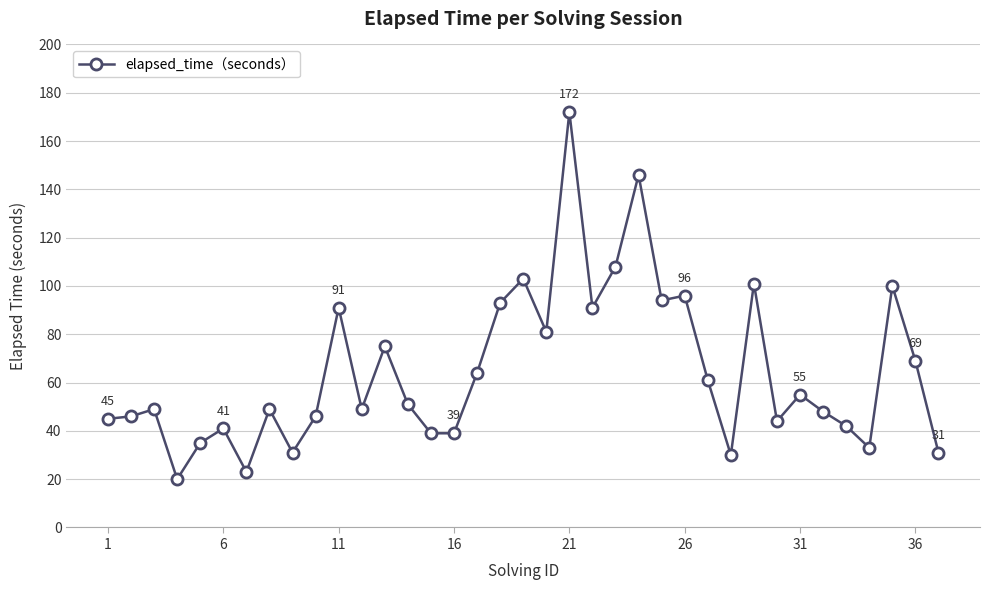

What is the sum of all values?

2391